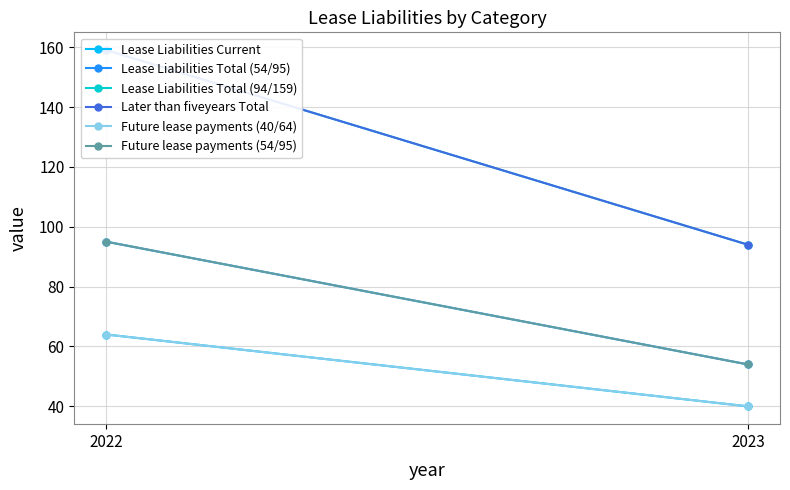

Count the Future lease payments (54/95) values in the range 54 to 95.

2